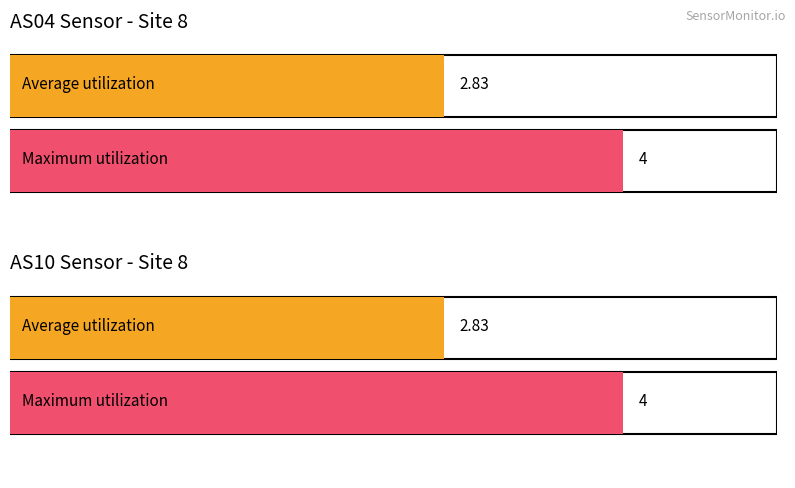

How many groups of bars are there?

2